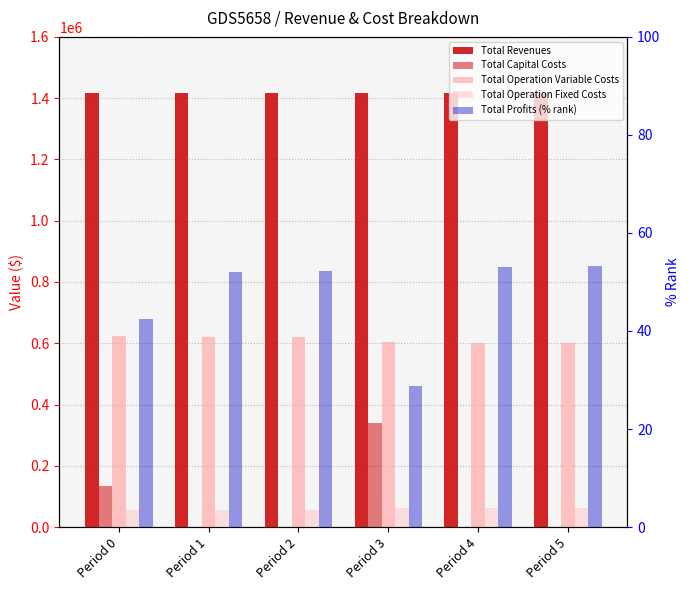

How many groups of bars are there?

6